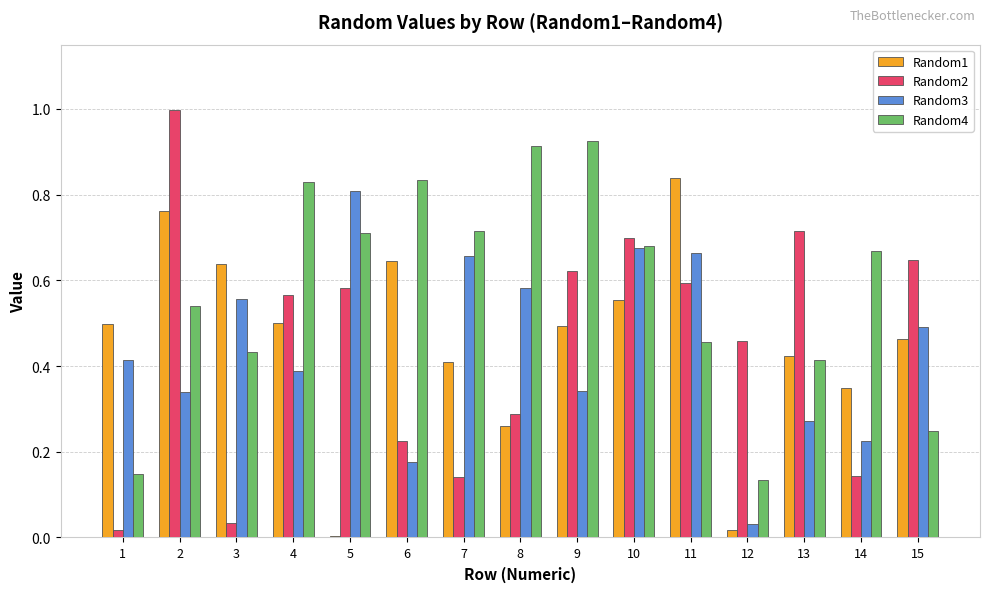

True or false: Random1 has a value of 0.2 at 3.

False